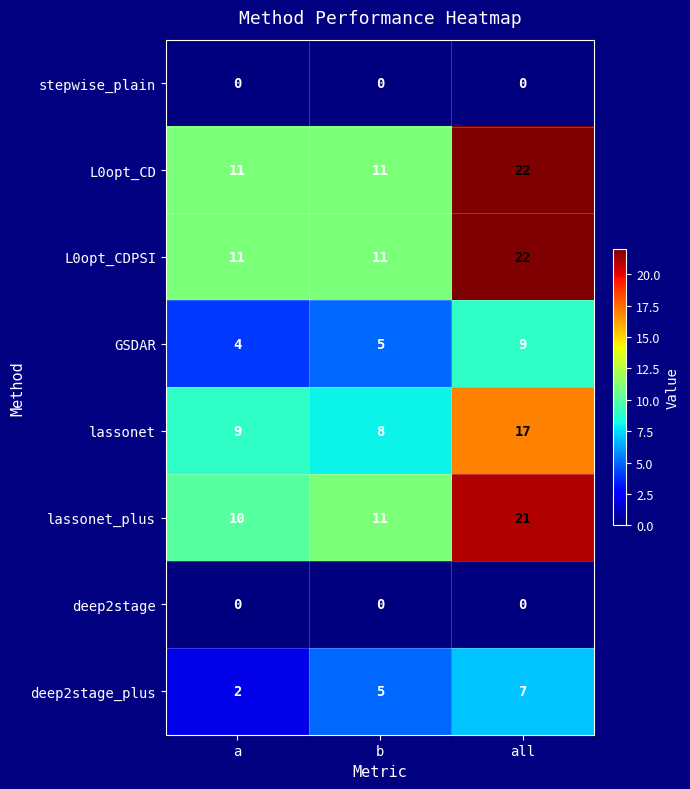

Which category has the highest value in the lassonet series?

all